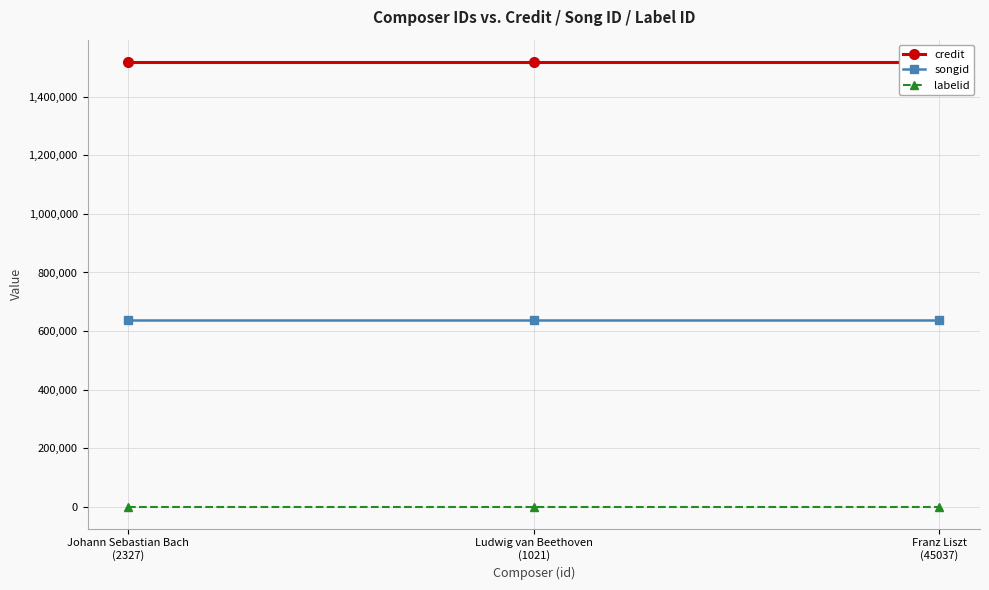

At which label is credit closest to 1519683?

Johann Sebastian Bach
(2327)